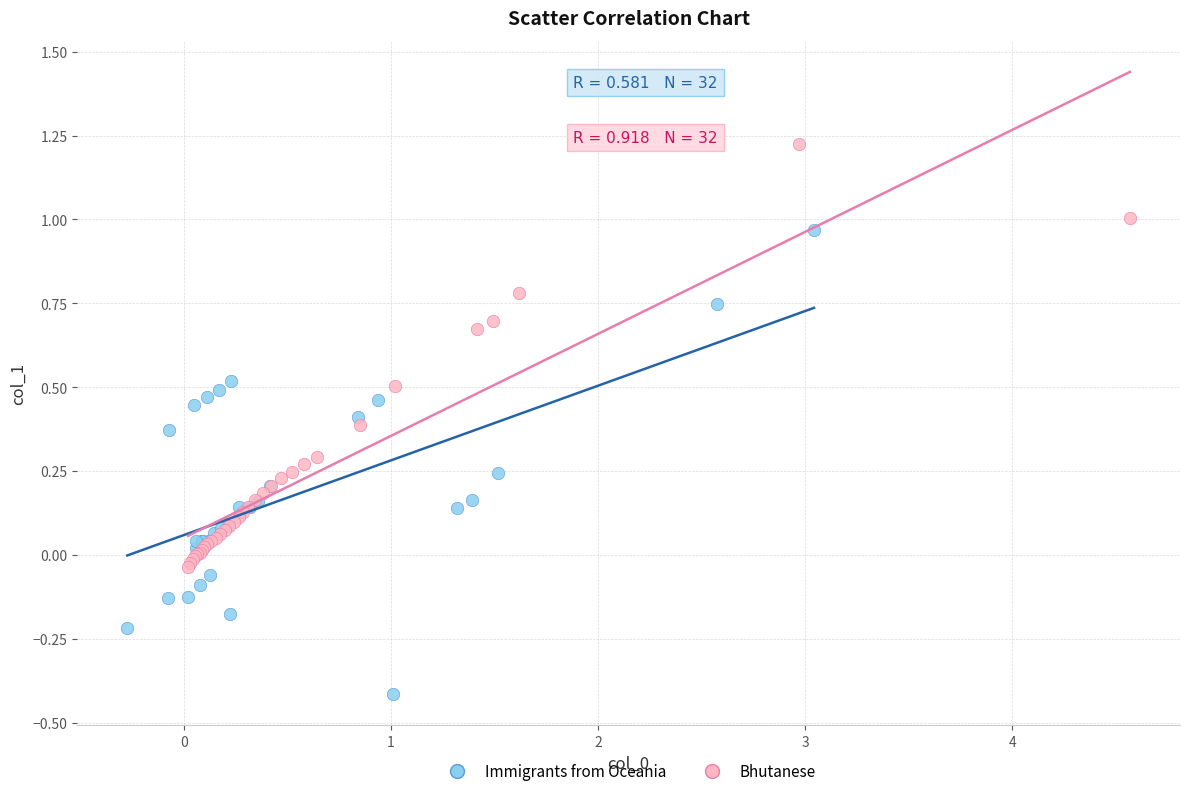

Which series has the widest spread of Y values?

Immigrants from Oceania